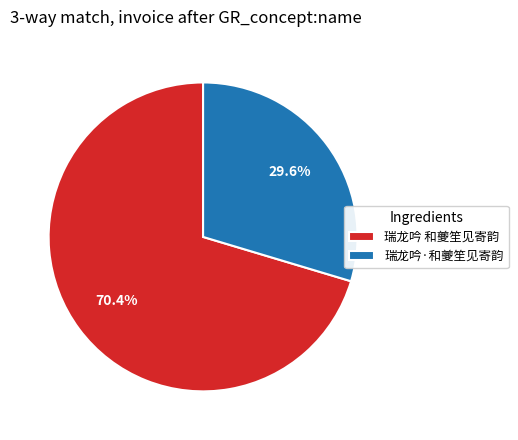

To the nearest percent, what is the difference between the 瑞龙吟 和夔笙见寄韵 and 瑞龙吟·和夔笙见寄韵 slice percentages?

41%